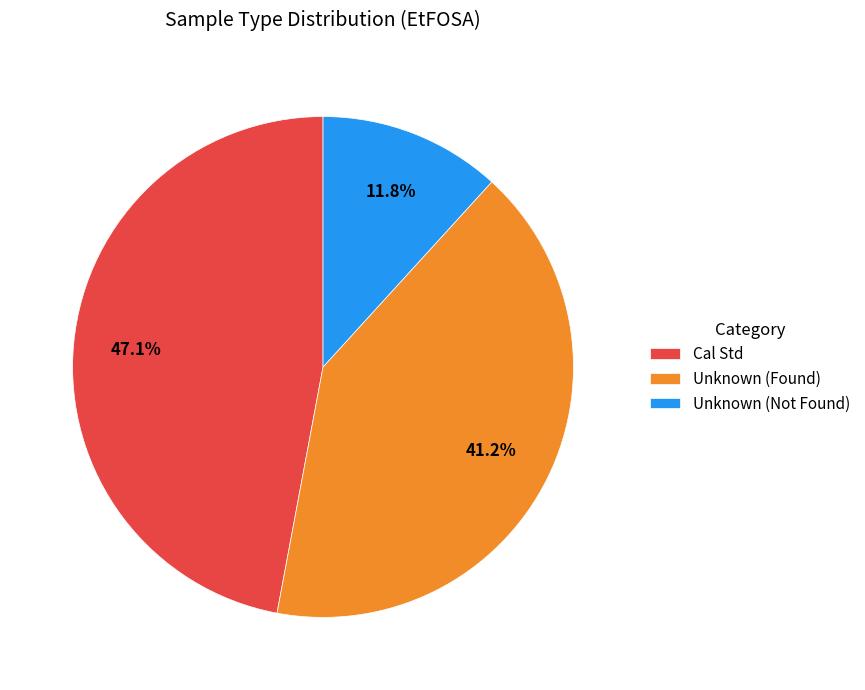

How much of the chart is everything except Unknown (Not Found)?

88.2%